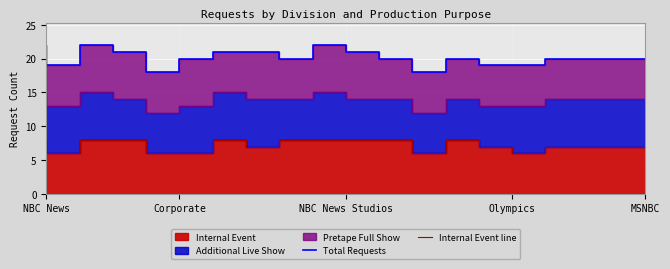

How many lines are shown in the chart?

2